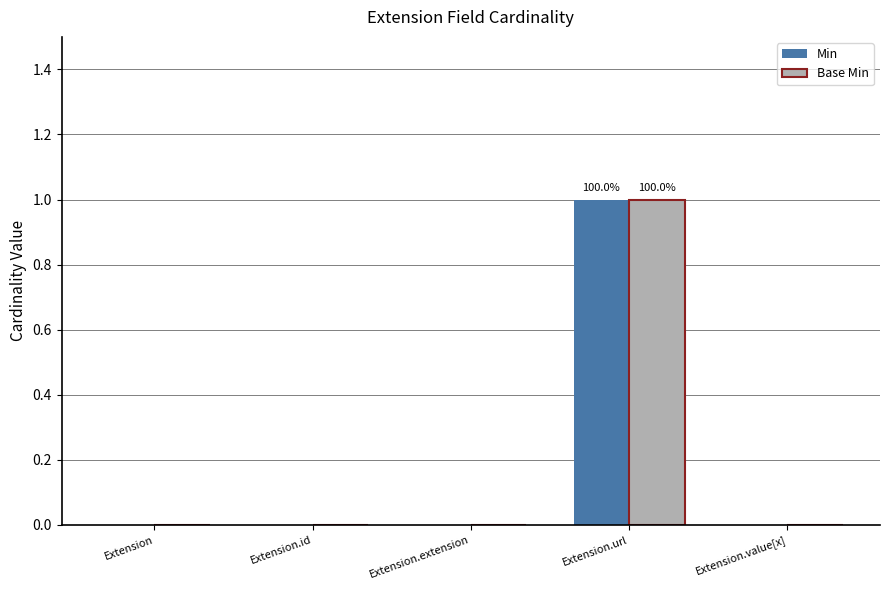

At which category is the sum across all series the highest?

Extension.url